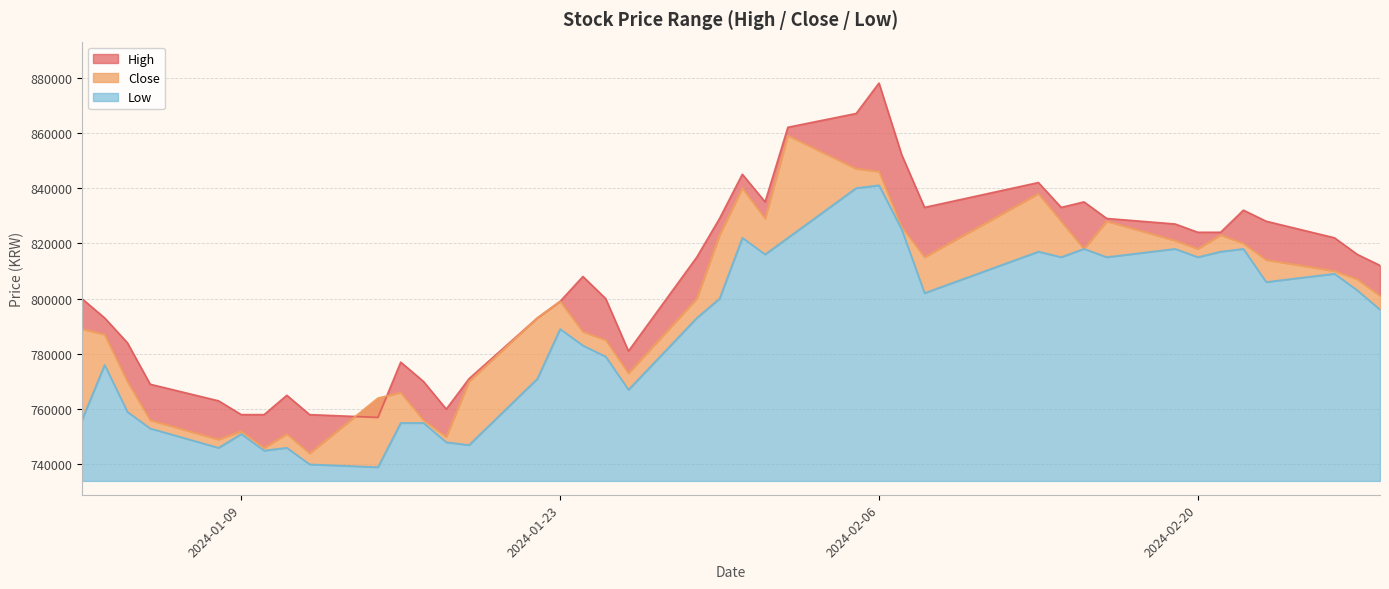

How many values in the Close series exceed 801000?

19